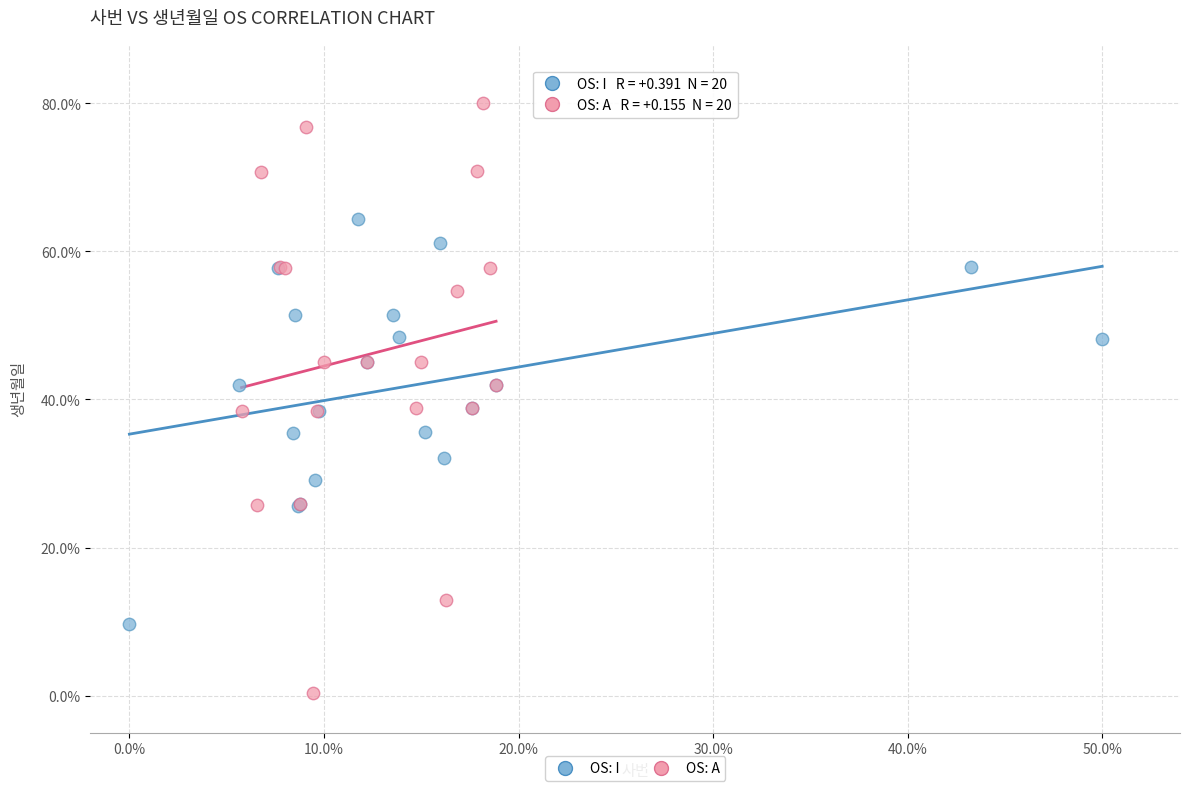

Which series has the widest spread of Y values?

OS: A